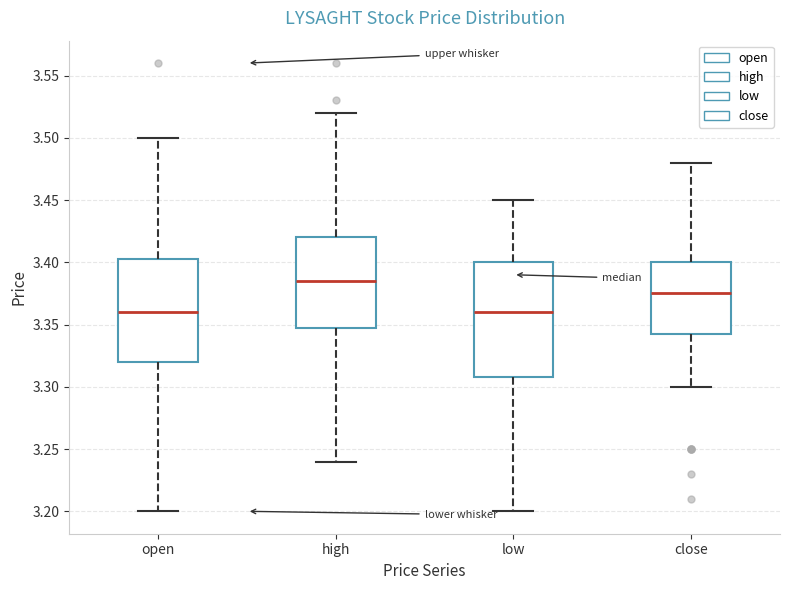

Reading left to right, transcribe this box plot: for each box, give where its median line is, the range the box spans, and where its two whiskers end, as read against the y-axis. The values are not printed on the chart, so give them approximately, as read against the axis.

open: median 3.360, box 3.320 to 3.405, whiskers 3.200 to 3.500
high: median 3.385, box 3.350 to 3.420, whiskers 3.240 to 3.520
low: median 3.360, box 3.310 to 3.400, whiskers 3.200 to 3.450
close: median 3.375, box 3.345 to 3.400, whiskers 3.300 to 3.480